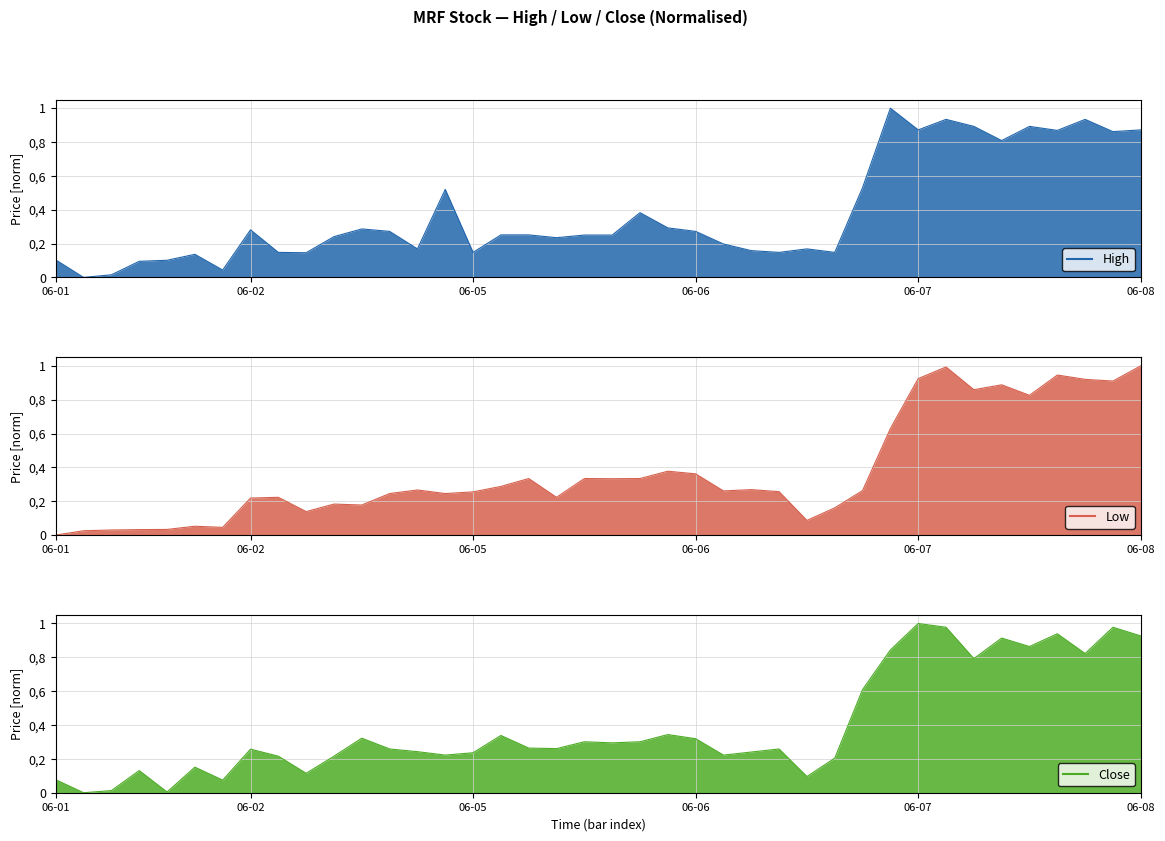

What is the value of the Close point at the 21st from the left?

0.3